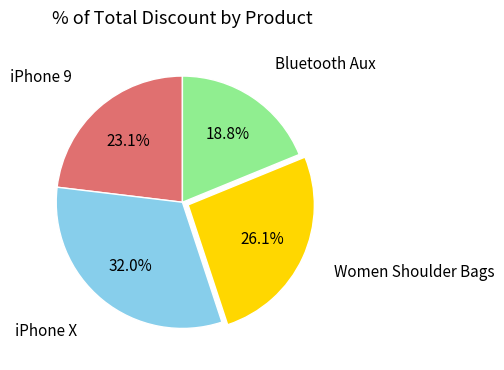

Is it true that iPhone 9 is 9% of the pie?

False